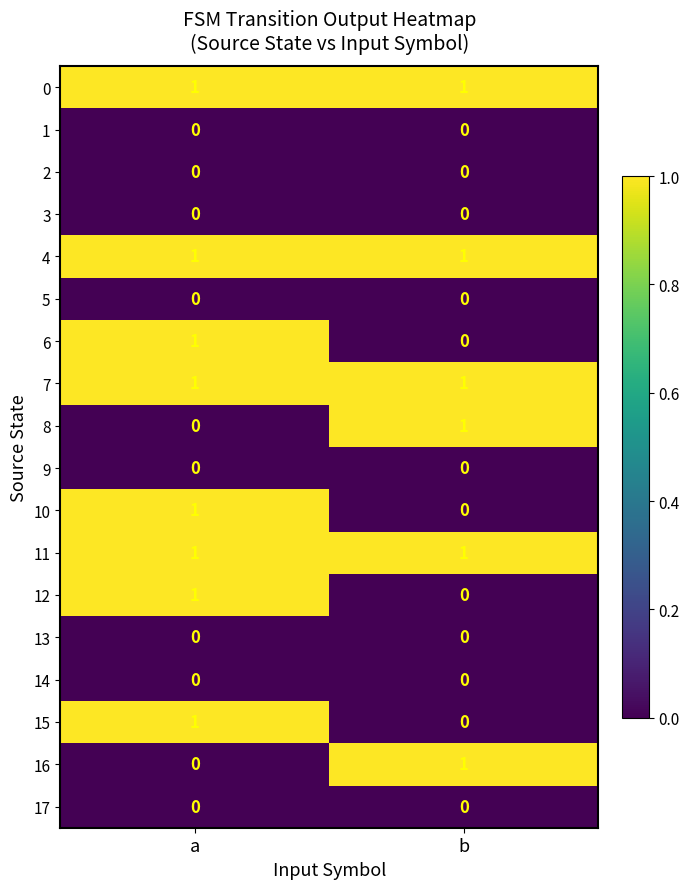

What is the total value across all series at a?

8